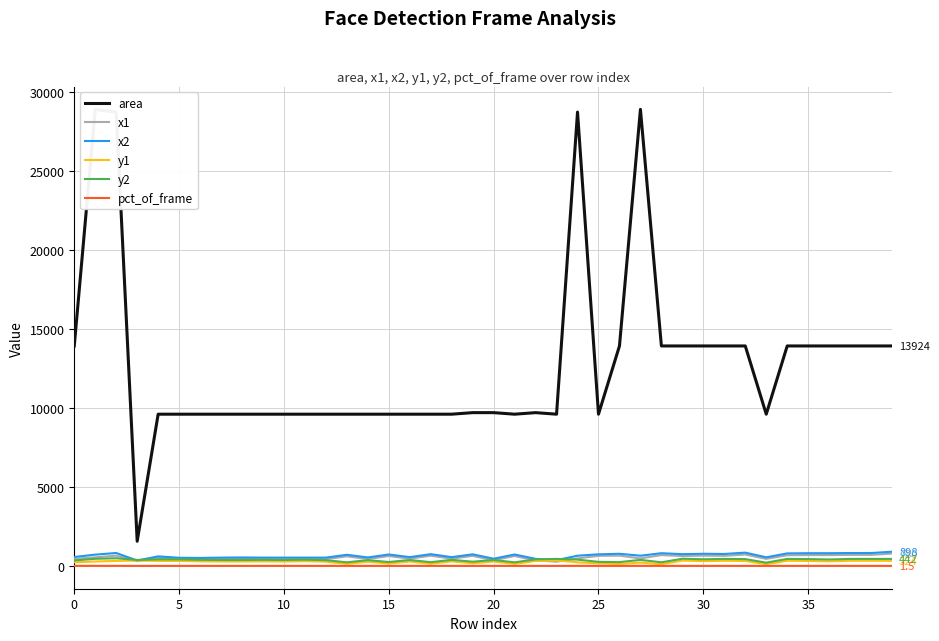

Does the chart have visible grid lines?

Yes